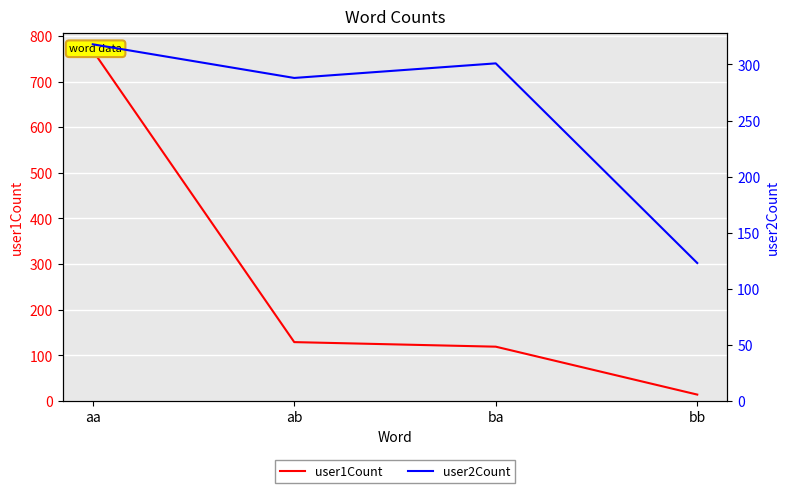

What is the average value of the user2Count series?

258